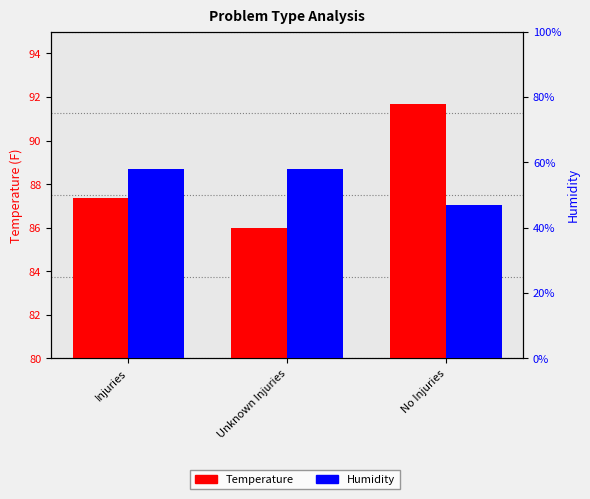

Is the value of Temperature at Injuries greater than the value of Humidity at Injuries?

Yes